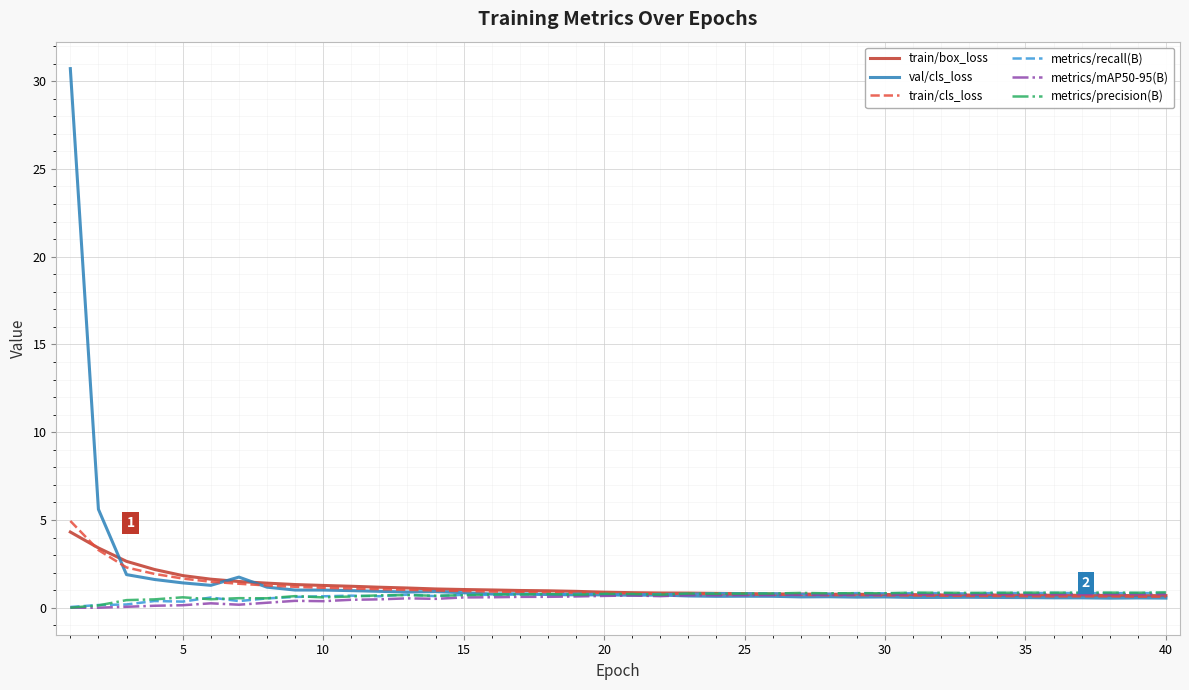

What is the greatest value displayed?

30.7